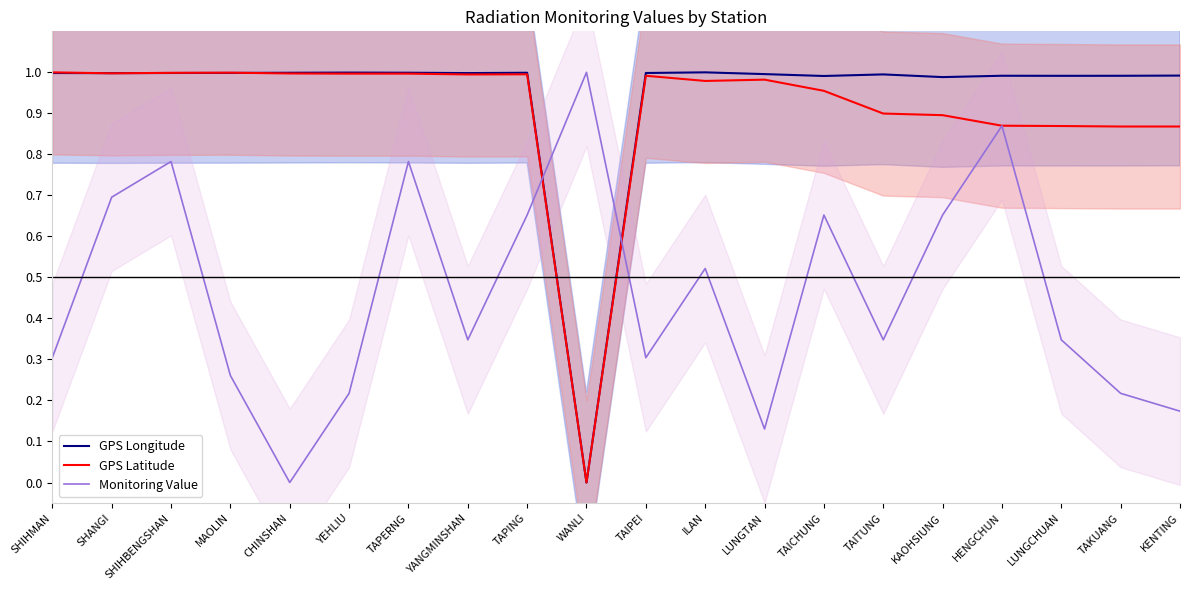

Between TAIPEI and HENGCHUN, which is larger?

TAIPEI